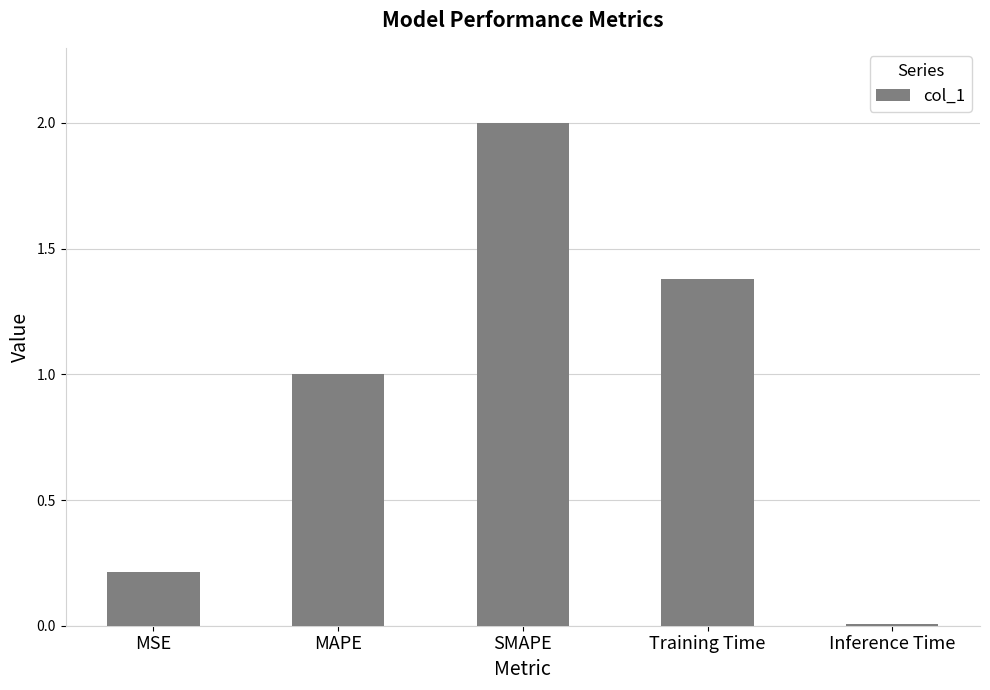

Where is the data nearest to the value 1?

MAPE